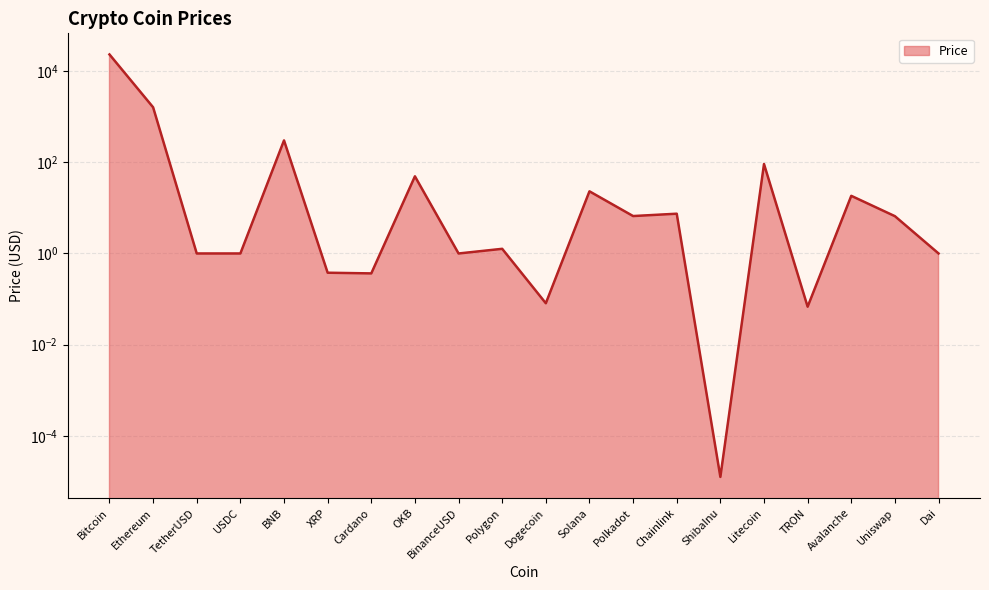

How many points are higher than both their immediate neighbors (excluding endpoints)?

7